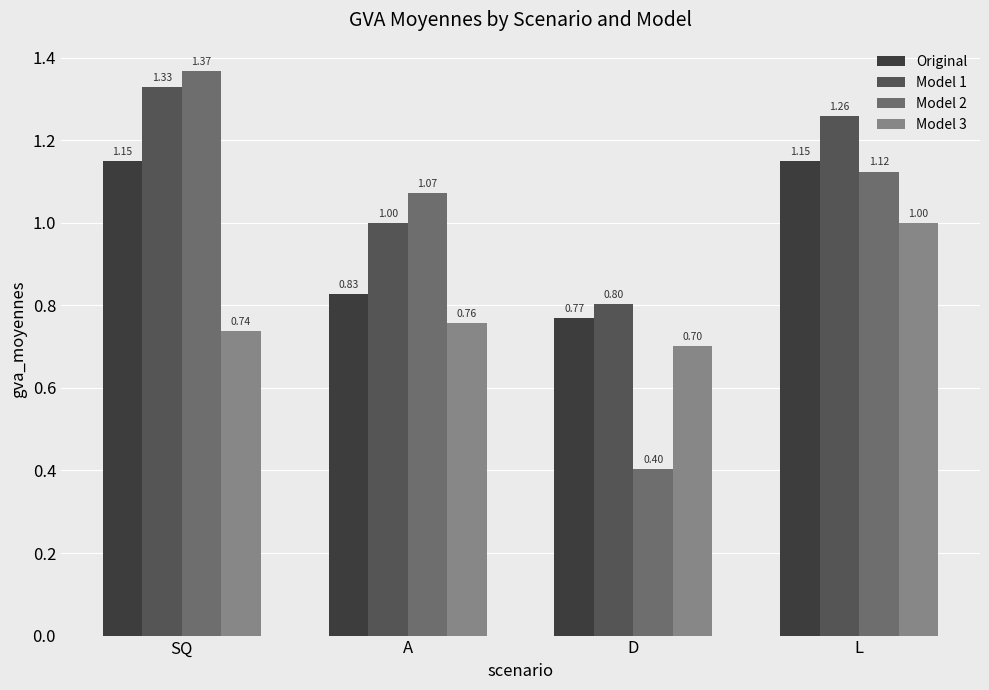

How many bars are there in total?

16